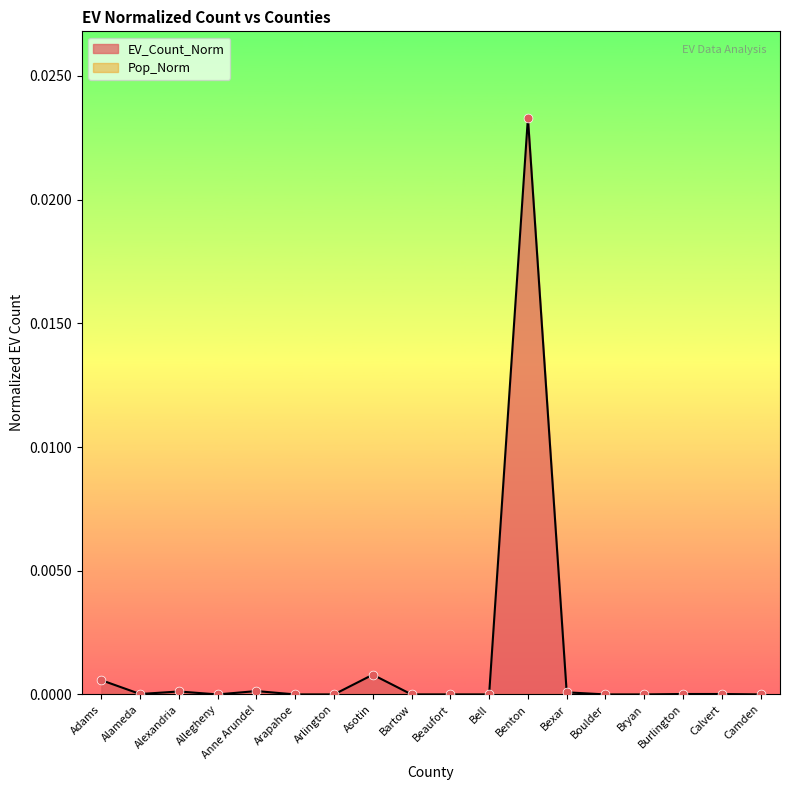

Between Asotin and Camden, which is larger?

Asotin